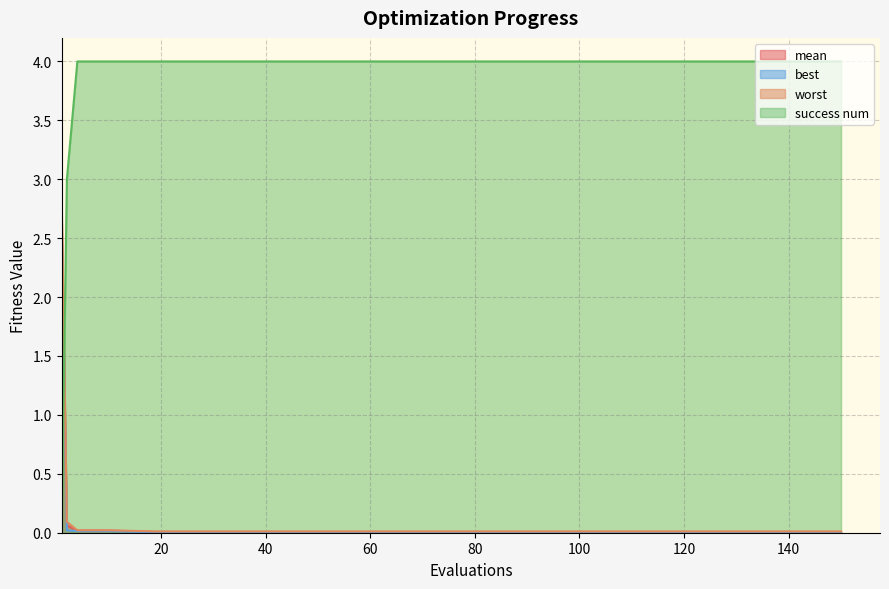

True or false: worst has a value of 0.1 at 2.

True